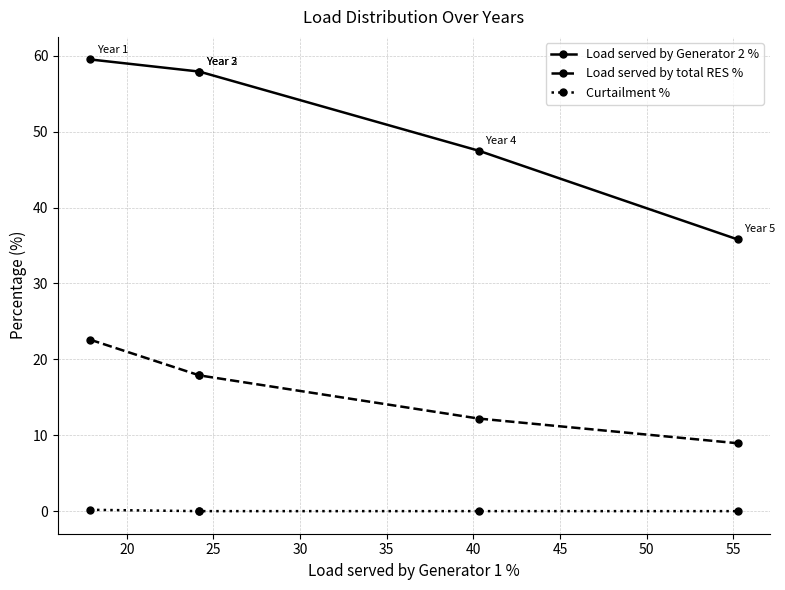

Which series has the widest spread of values?

Load served by Generator 2 %